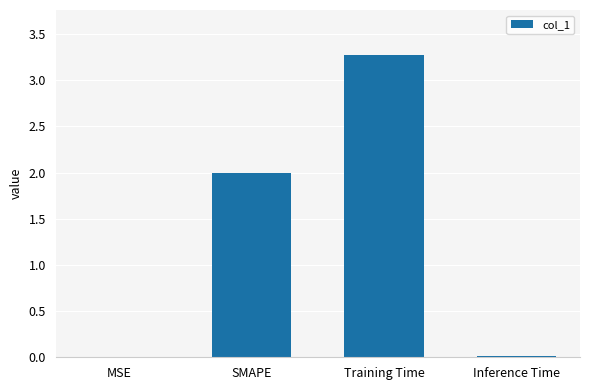

Count the number of categories in the chart.

4